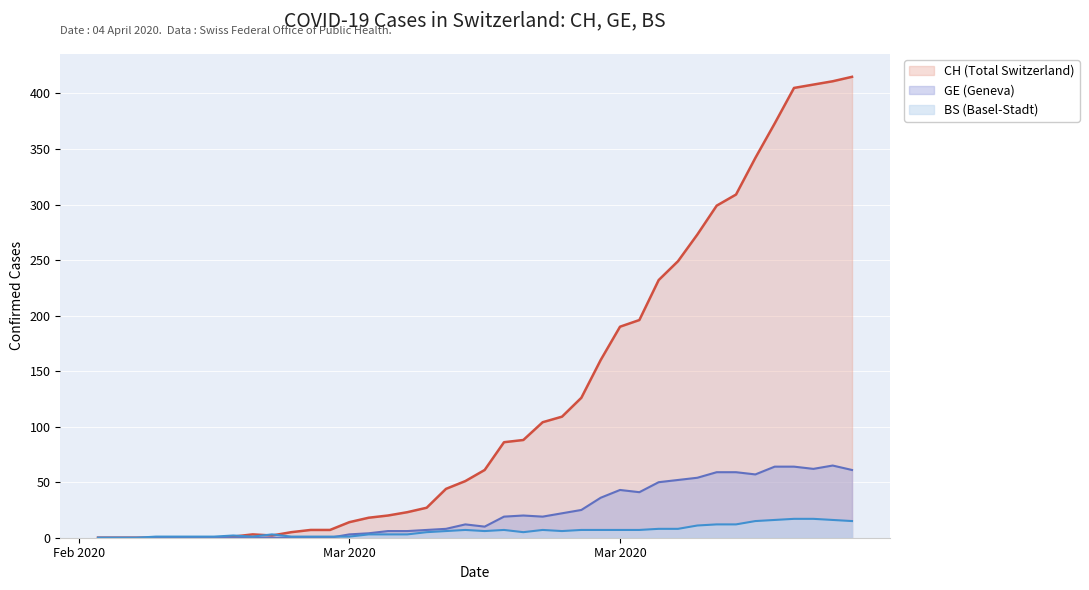

What are all the series names shown in the legend?

CH (Total Switzerland), GE (Geneva), BS (Basel-Stadt)